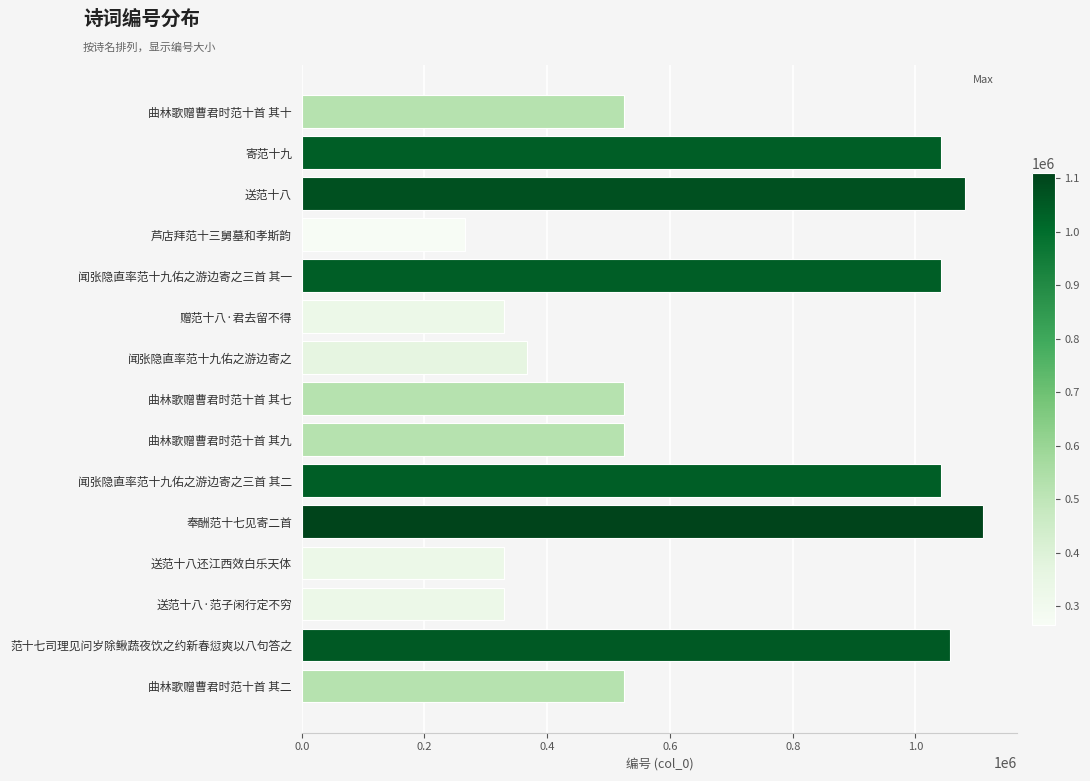

What is the label of the 10th bar from the top?

闻张隐直率范十九佑之游边寄之三首 其二